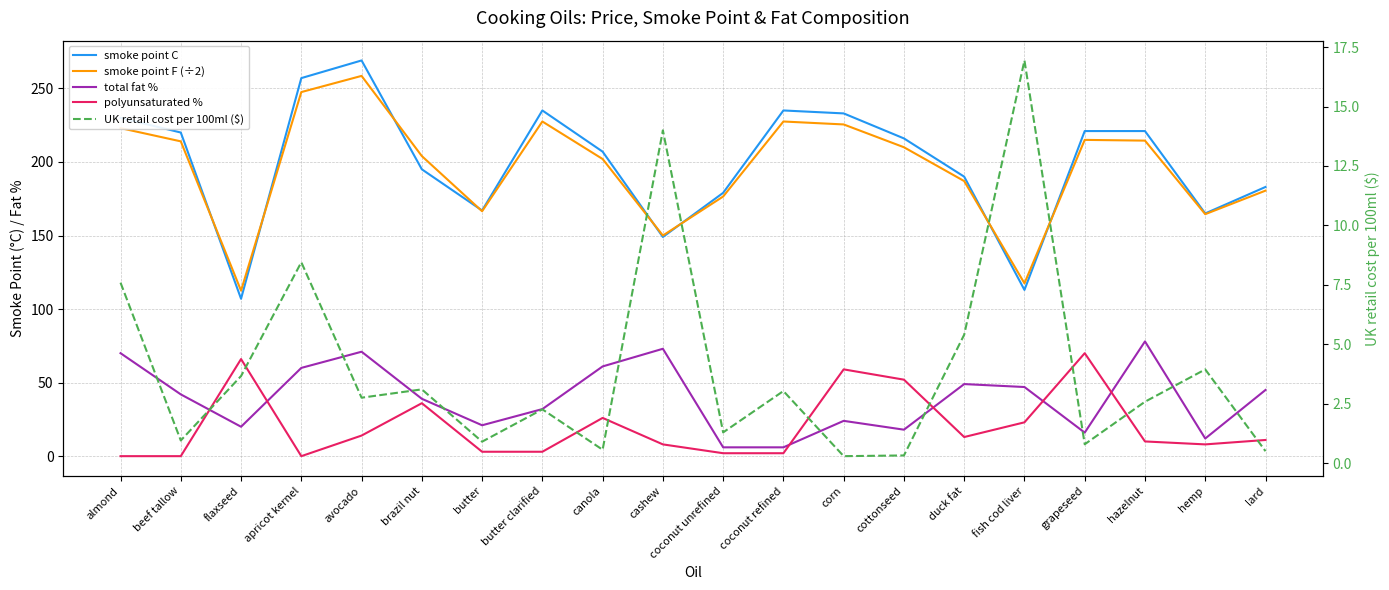

Where is total fat % nearest to the value 42?

beef tallow